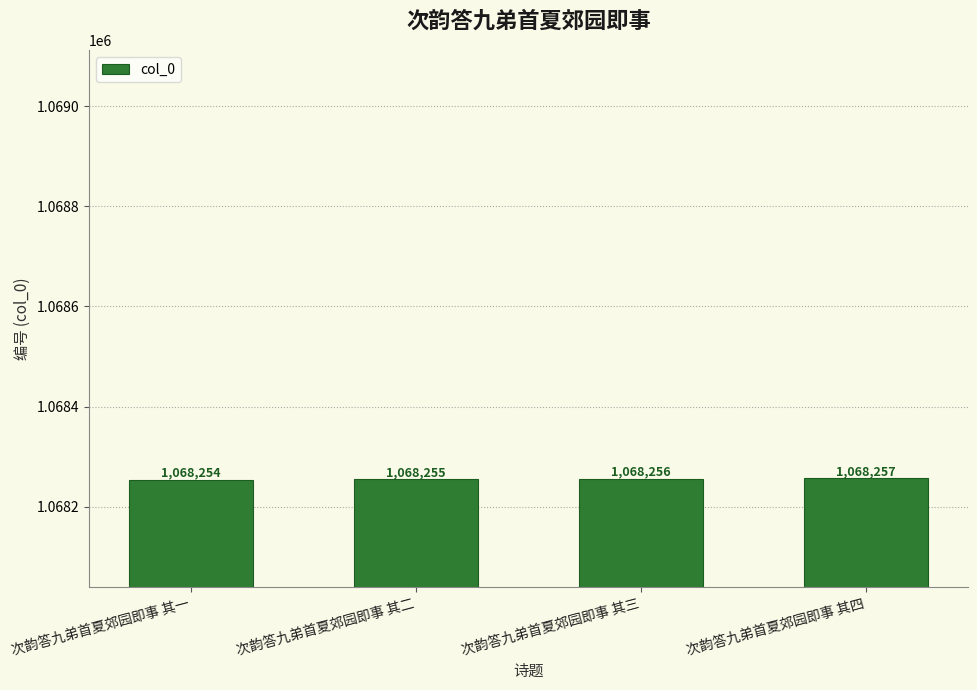

The value at 次韵答九弟首夏郊园即事 其一 is 1068254. True or false?

True